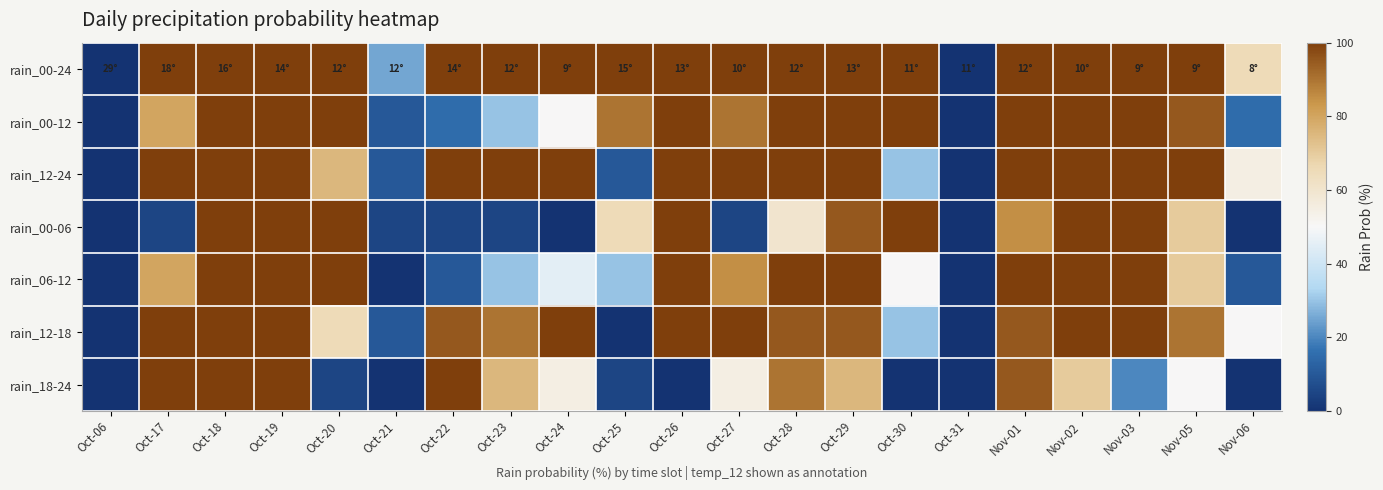

How many distinct data groups are displayed?

7